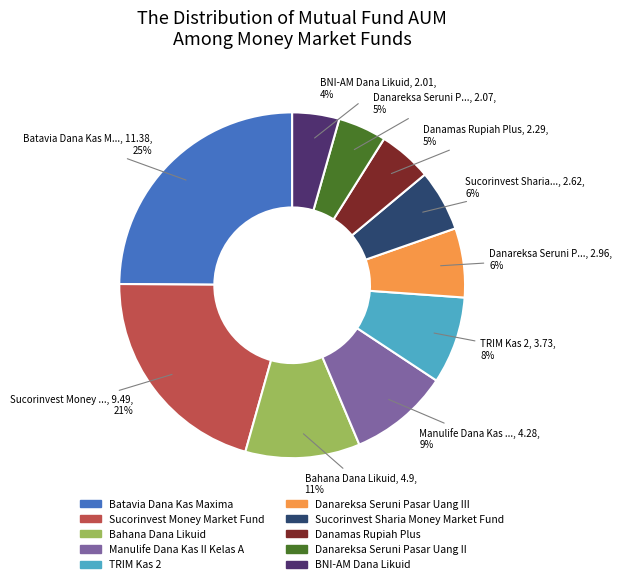

To the nearest percent, what is the average slice percentage?

10%